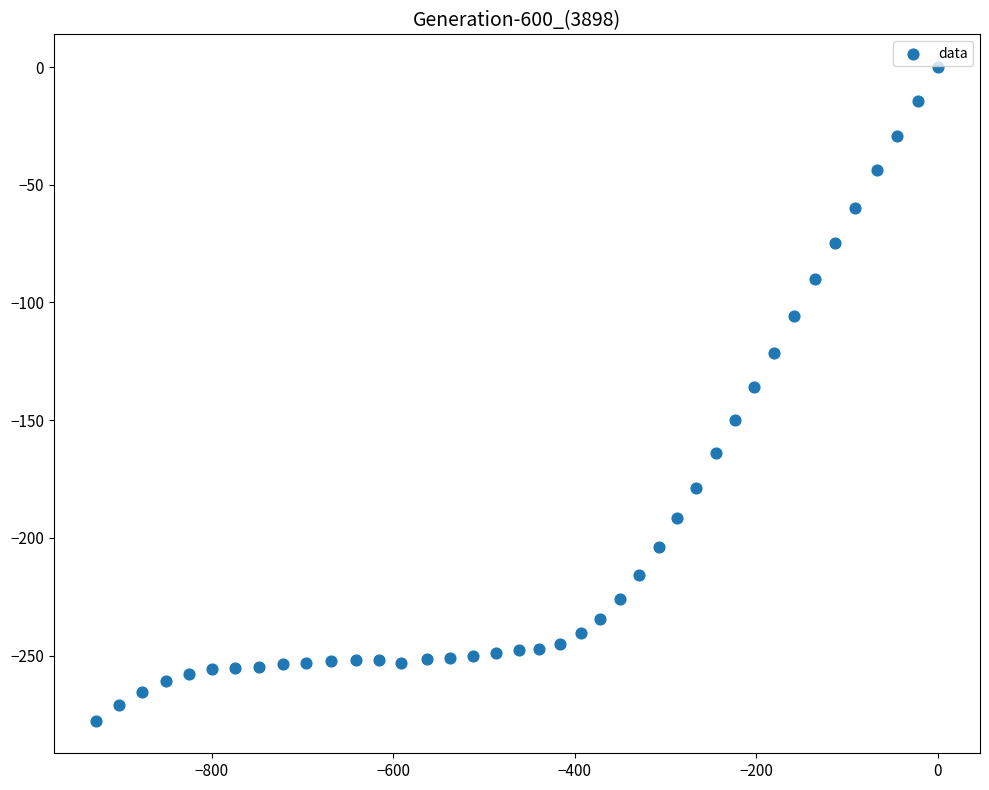

What is the range of X values (max minus min)?

927.4